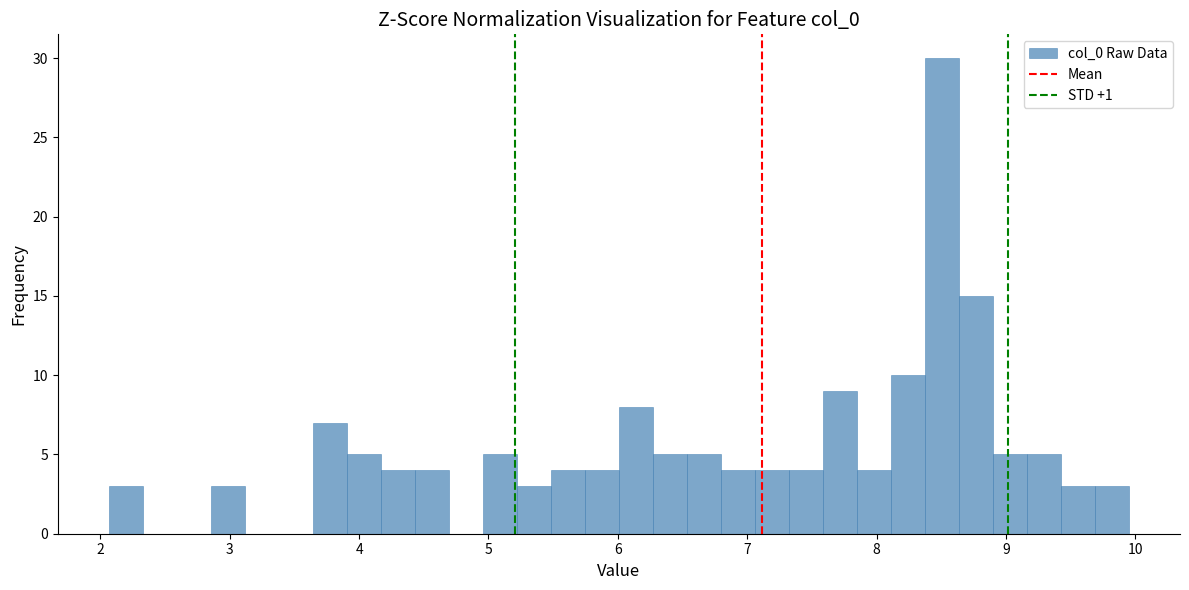

Read against the x-axis, roughly where is the centre of the tallest bar?

8.5